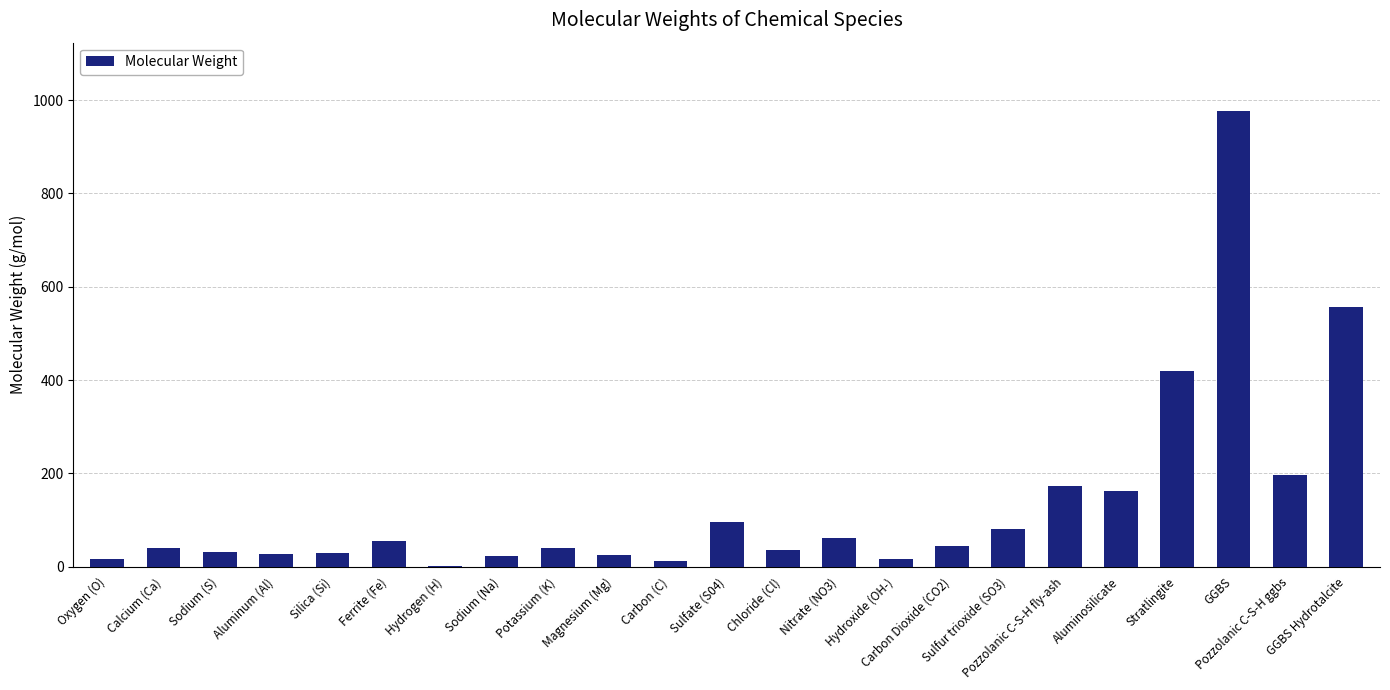

Read the value at Chloride (Cl).

35.5